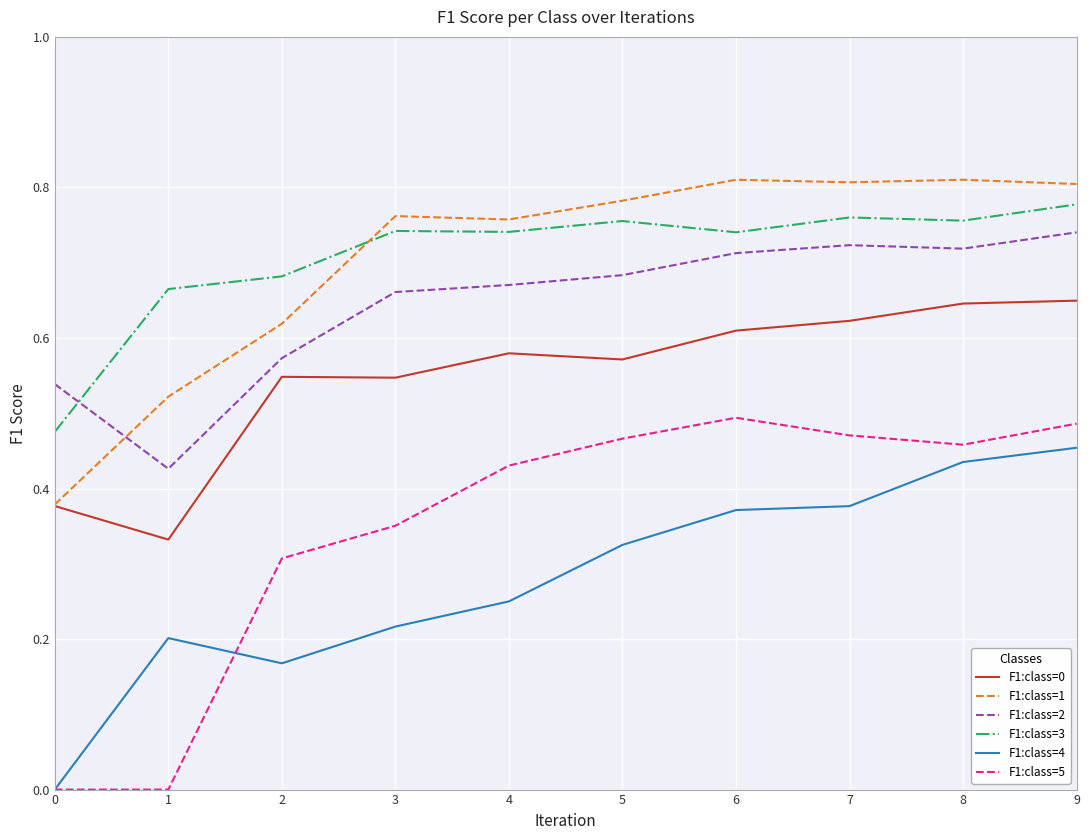

How many lines are shown in the chart?

6